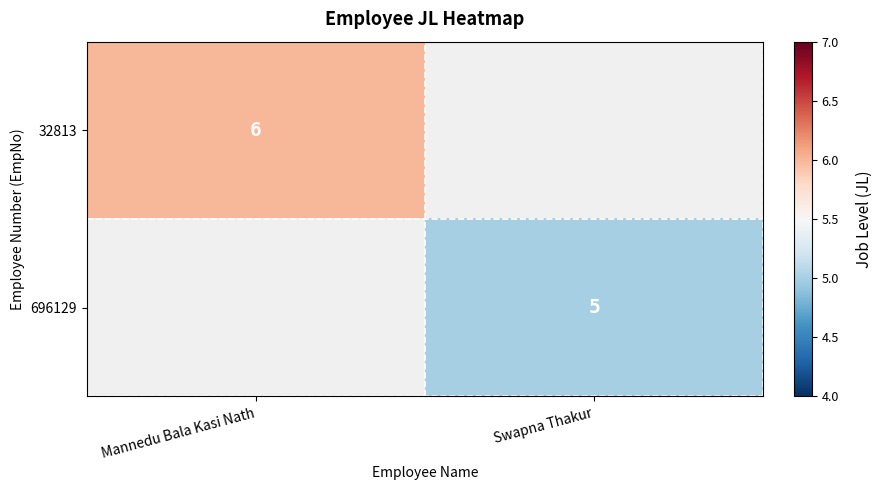

The 696129 series shows 1 at Swapna Thakur. True or false?

False